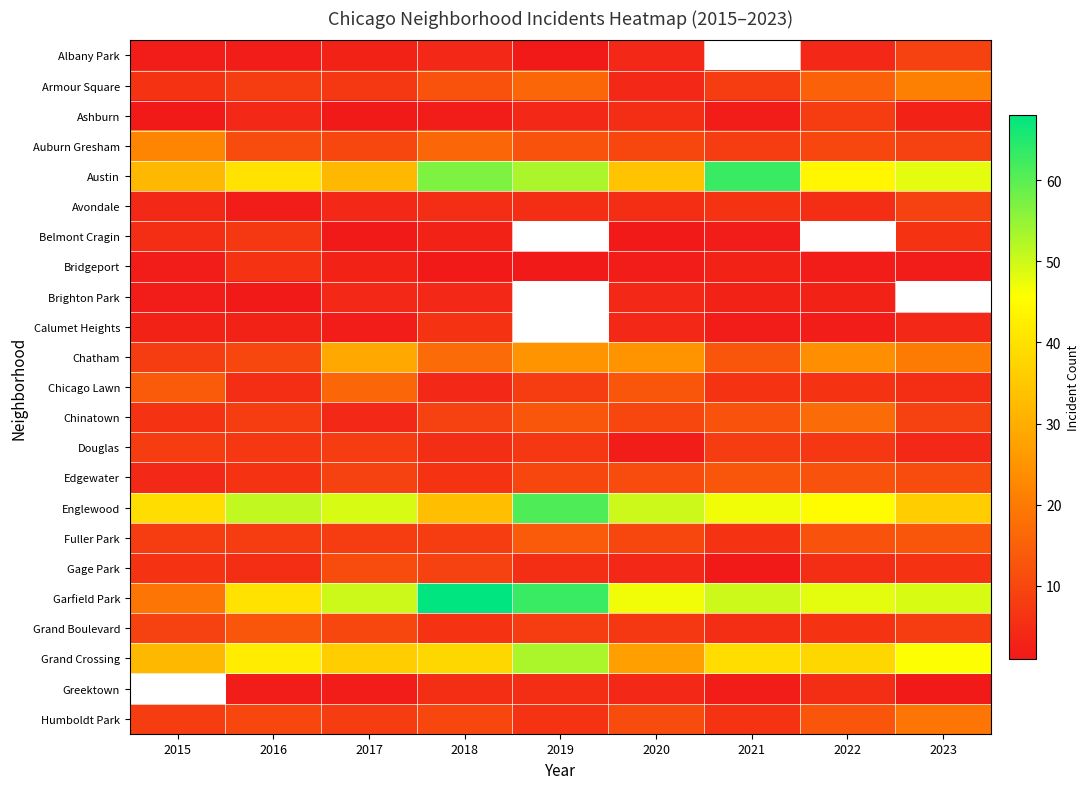

The value of Auburn Gresham at 2017 is 10.0. True or false?

True